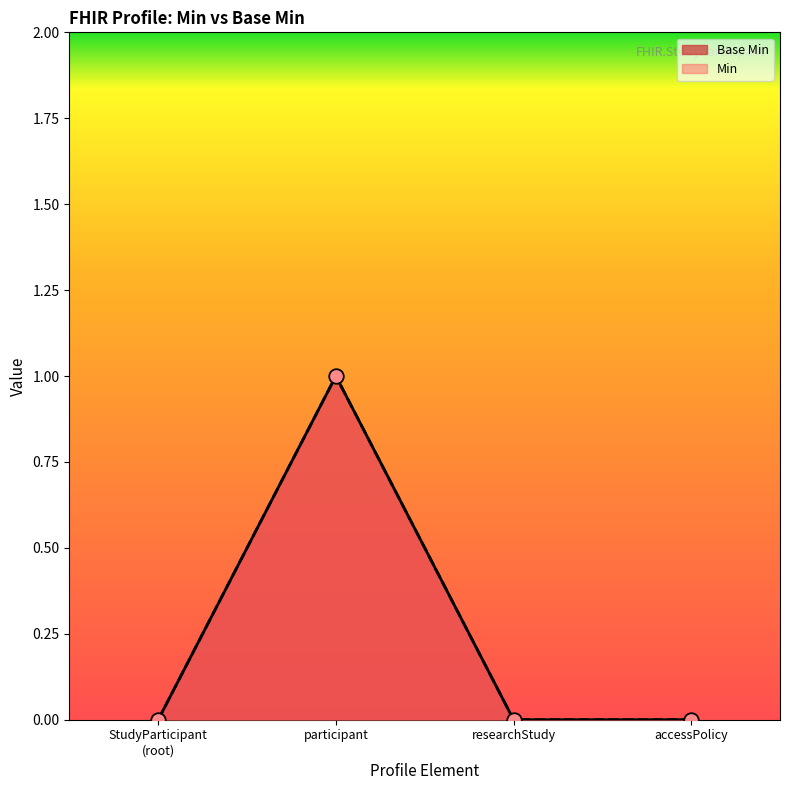

Which series has the largest total across all categories?

Base Min